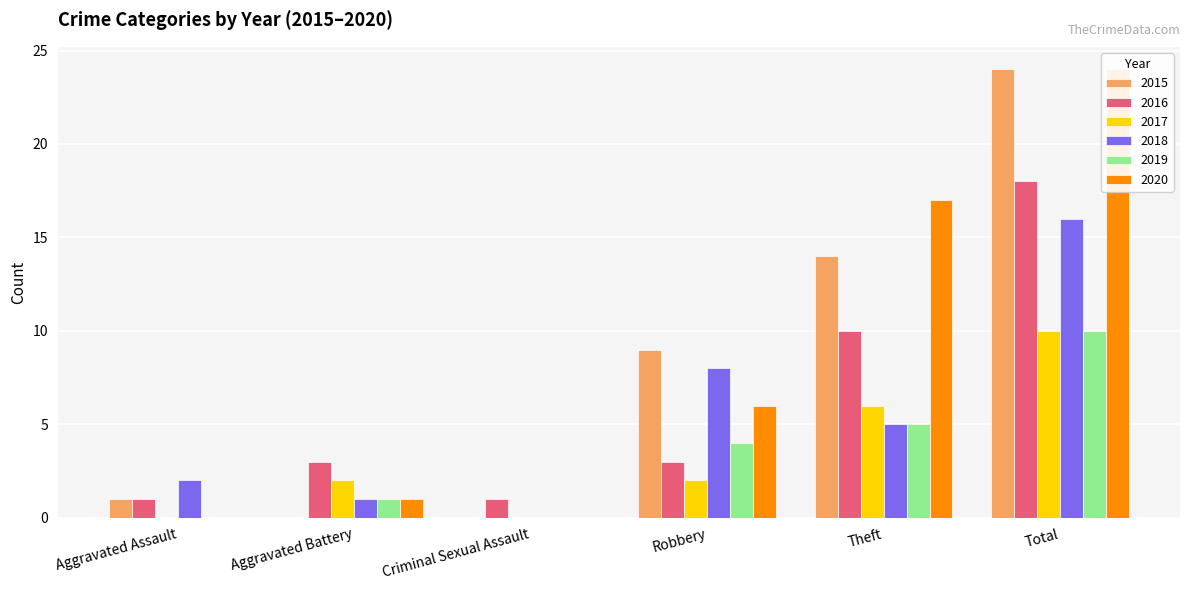

What is the difference between the highest and lowest values at Total?

14